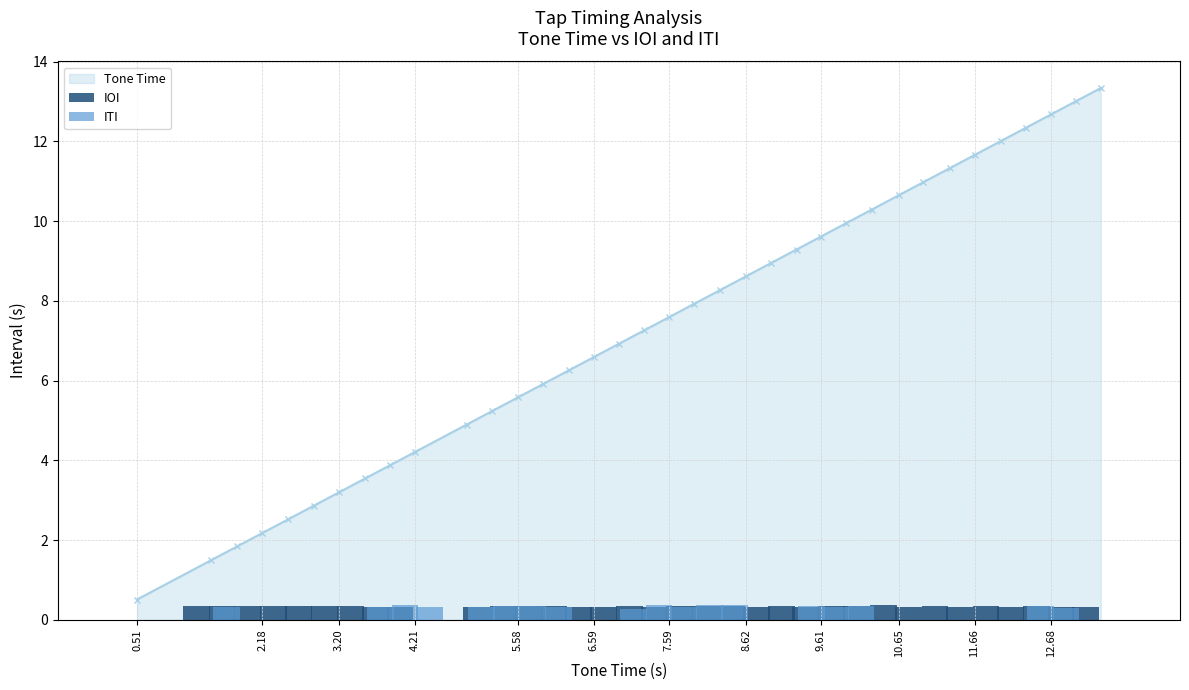

True or false: Tone Time has a value of 7.4 at 11.66.

False